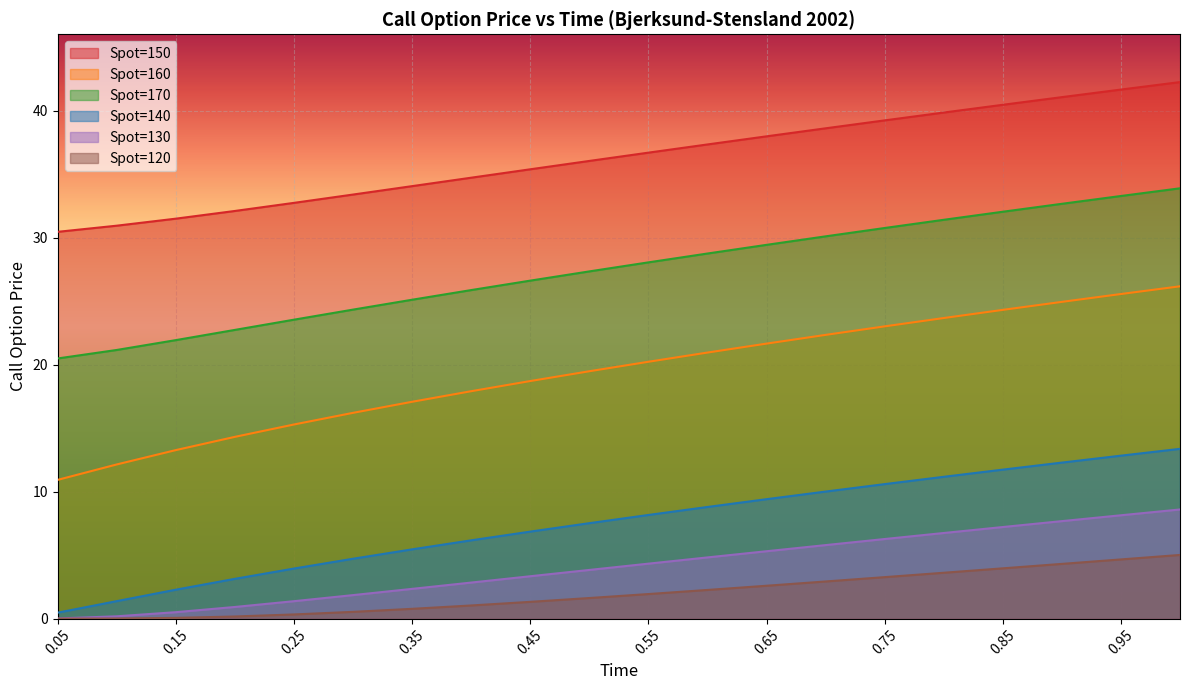

What is the label of the 7th point from the right?

0.7